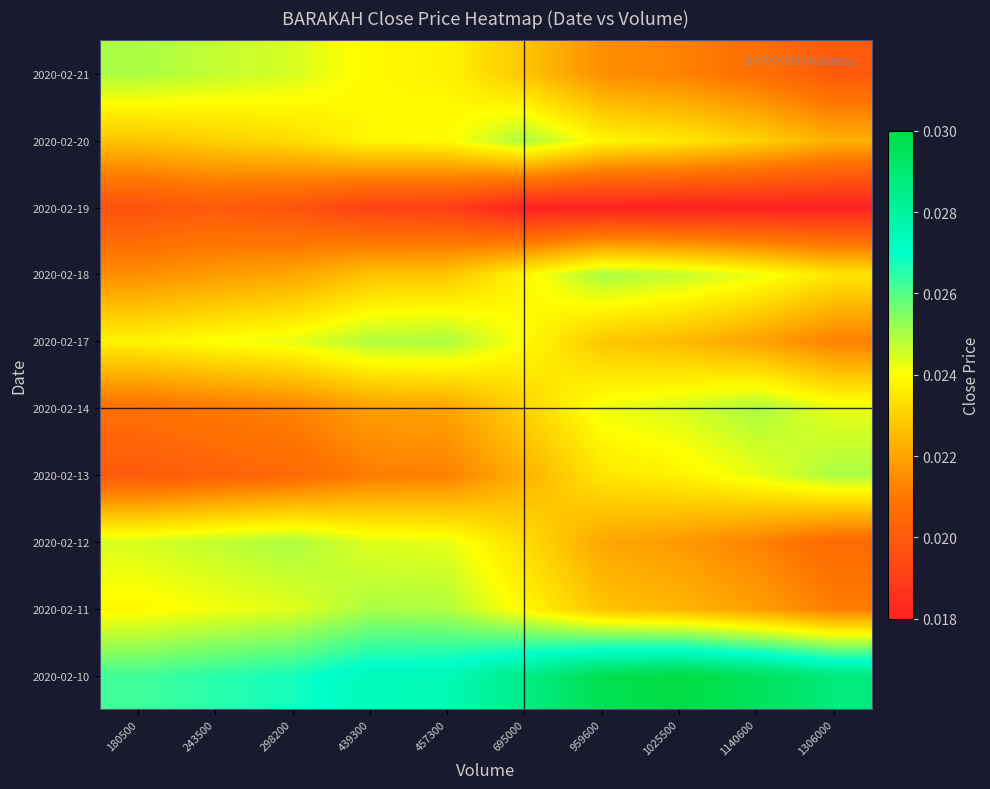

Rank the series at 695000 from highest to lowest value.

2020-02-10, 2020-02-20, 2020-02-17, 2020-02-11, 2020-02-18, 2020-02-12, 2020-02-14, 2020-02-21, 2020-02-13, 2020-02-19